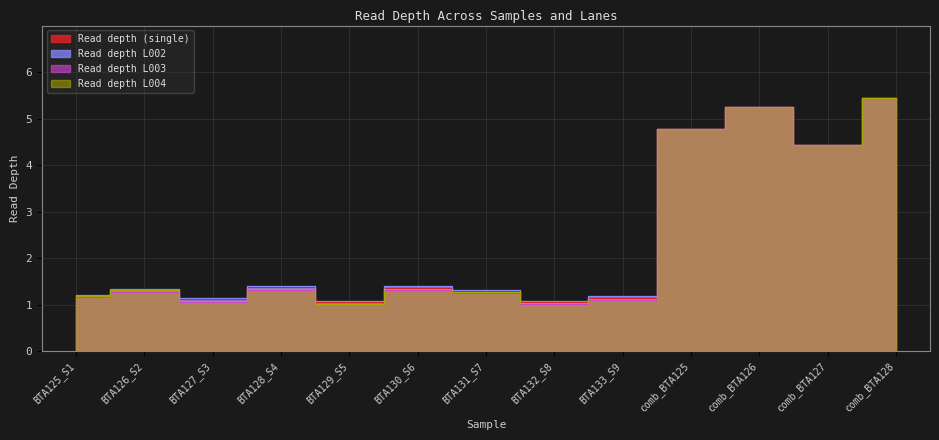

Does the chart display data point markers on the line(s)?

No